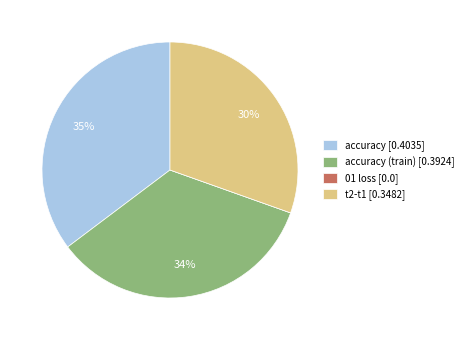

Which has a higher value, t2-t1 [0.3482] or accuracy [0.4035]?

accuracy [0.4035]